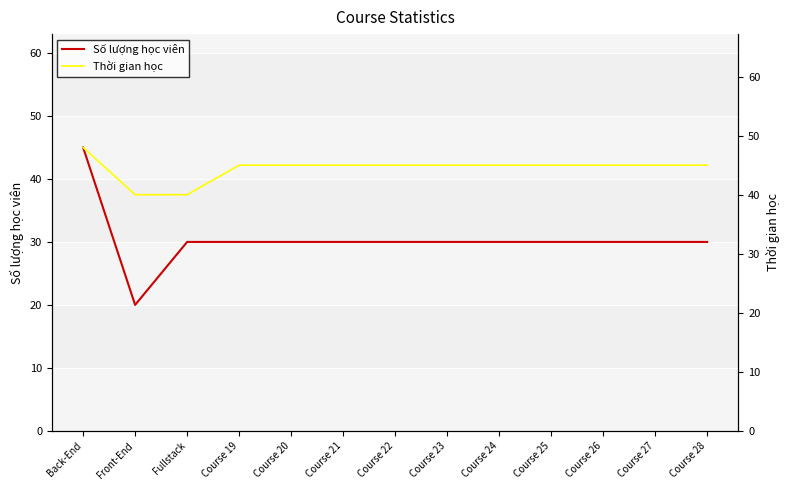

Which category has the lowest value in the Thời gian học series?

Front-End